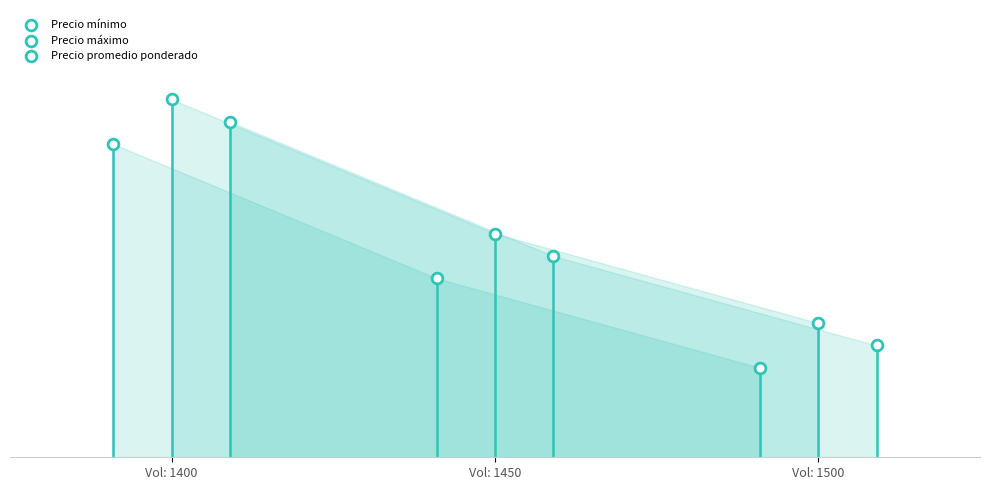

What are all the series names shown in the legend?

Precio mínimo, Precio máximo, Precio promedio ponderado